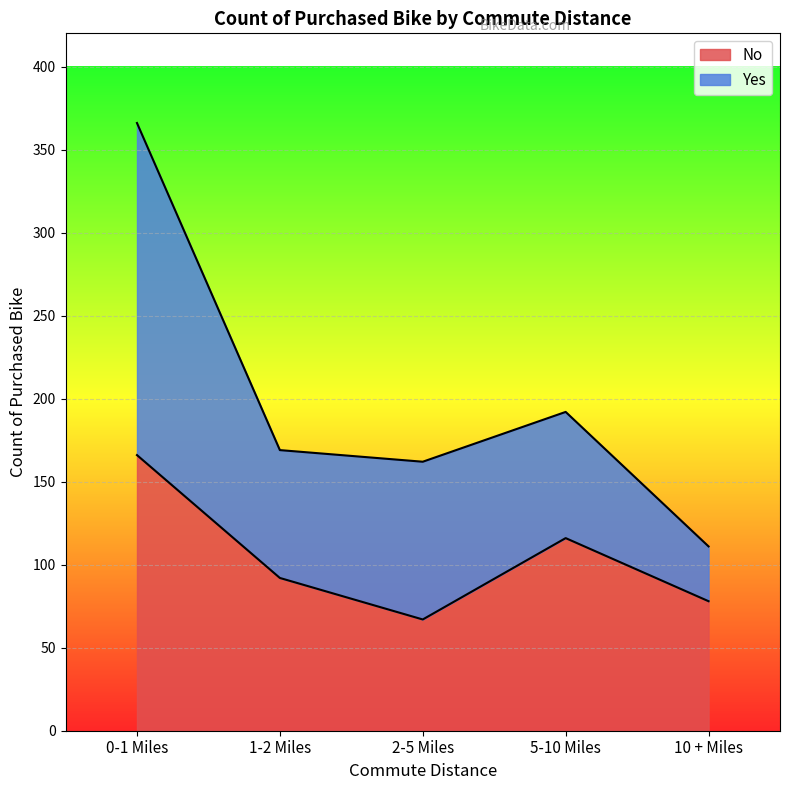

Where is the data nearest to the value 116?

5-10 Miles